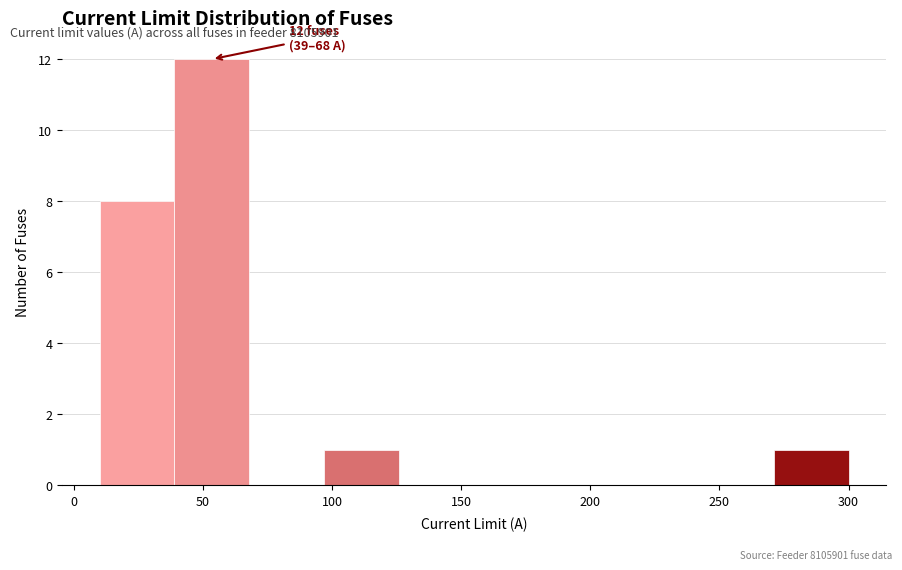

Which range on the x-axis has the tallest bar?

39 to 68